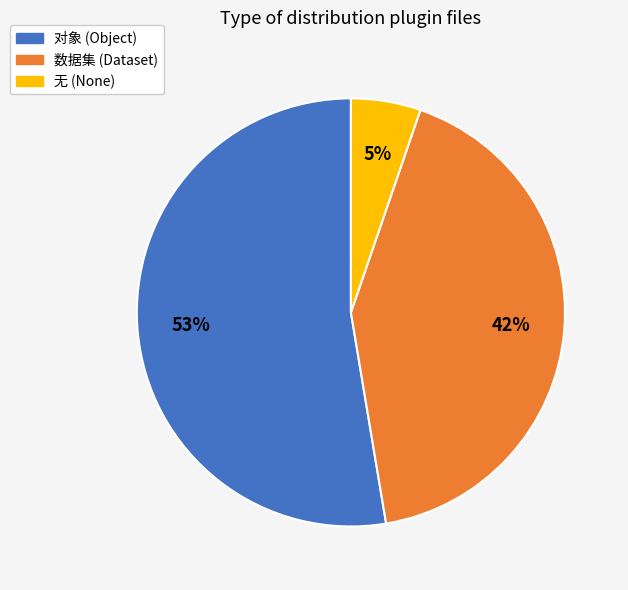

Which slice represents more than half of the pie?

对象